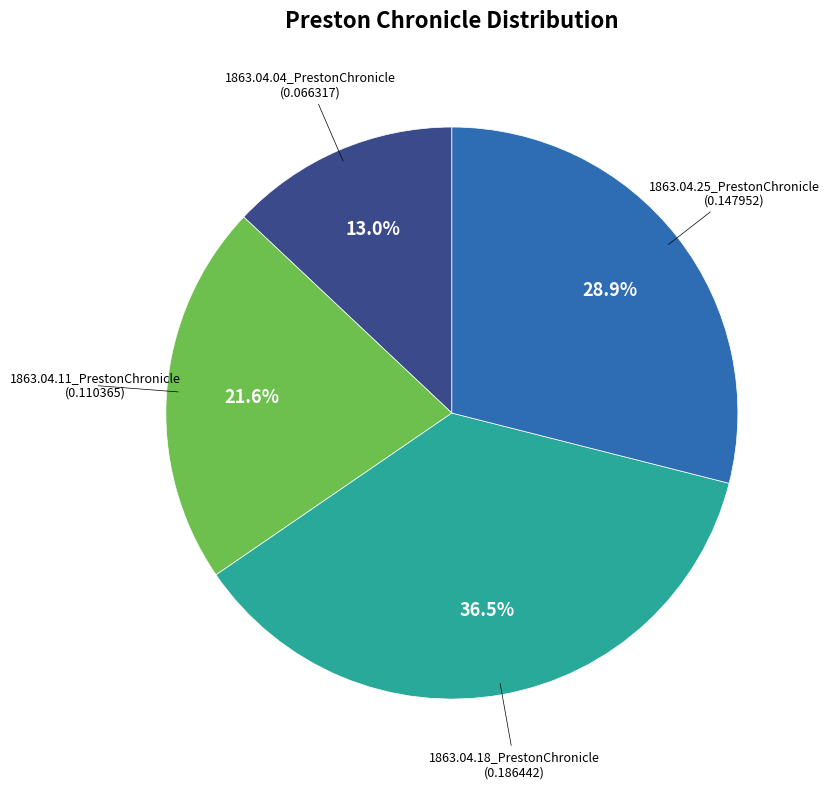

Is there any slice that represents more than half of the pie?

No